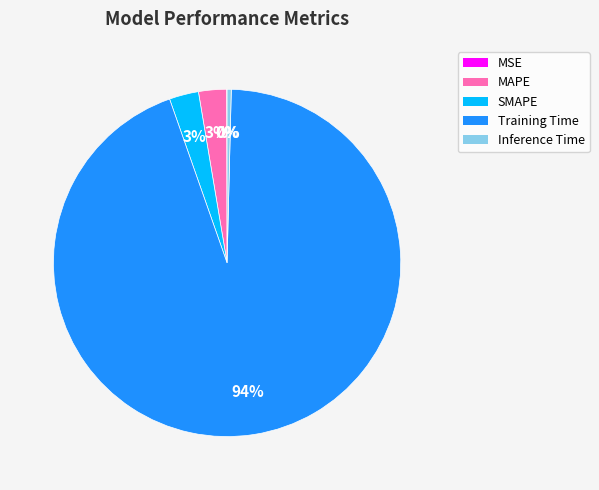

Do SMAPE and MAPE together represent more than half of the pie?

No